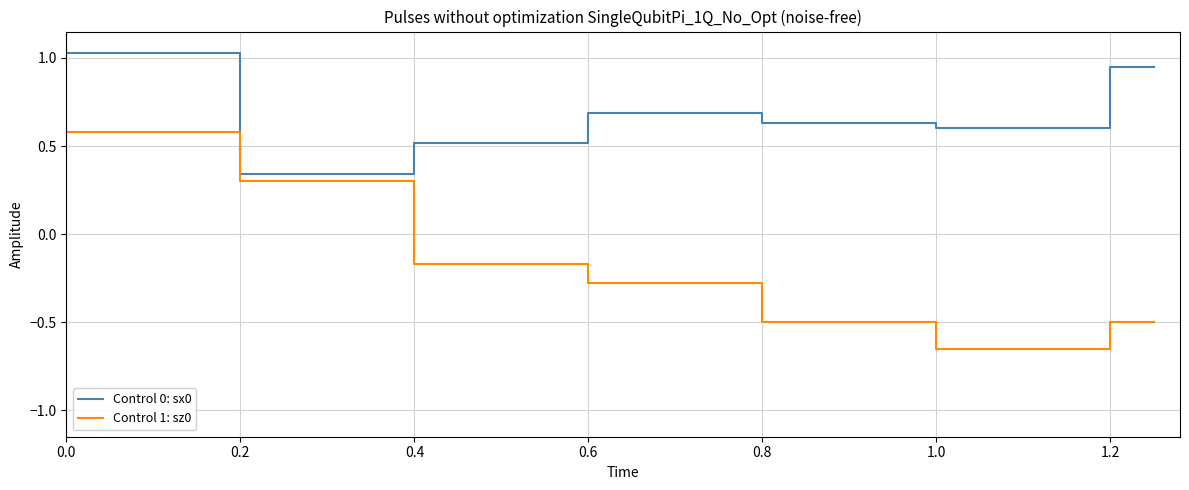

What is the sum of the Control 1: sz0 values at 9 and 10?

-1.1